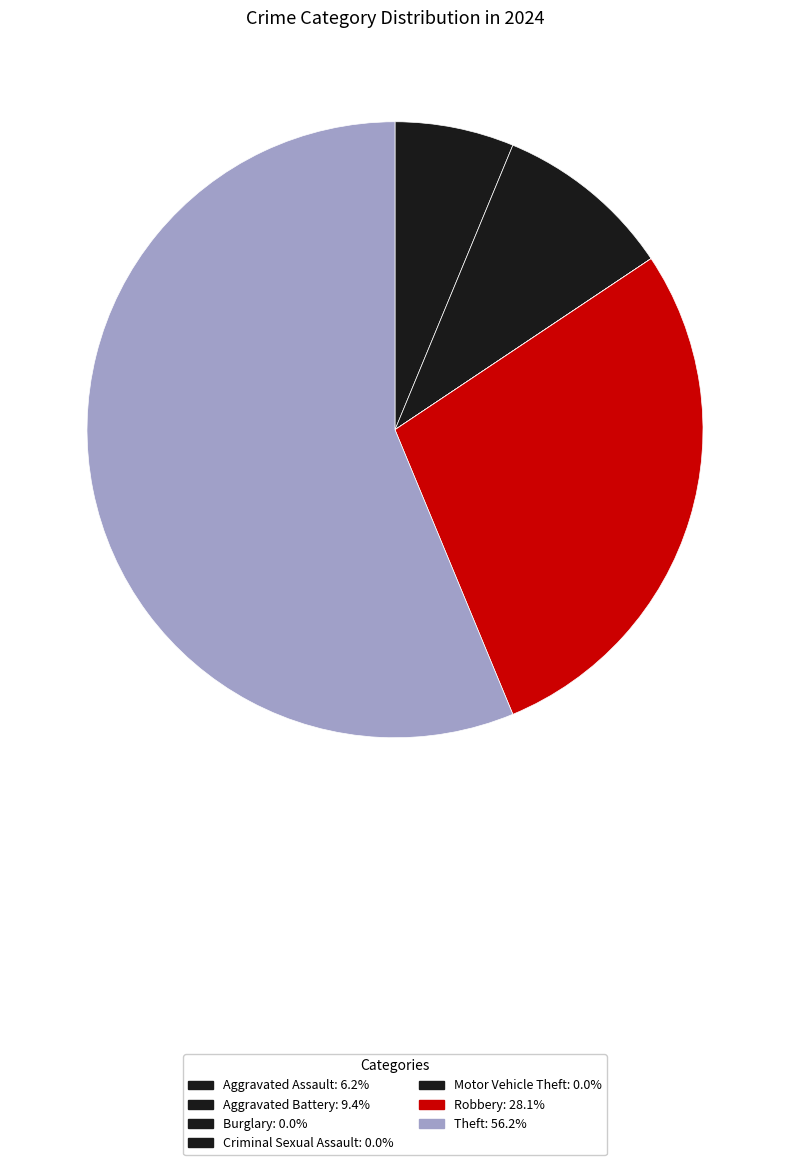

Is it true that Burglary is 0% of the pie?

True